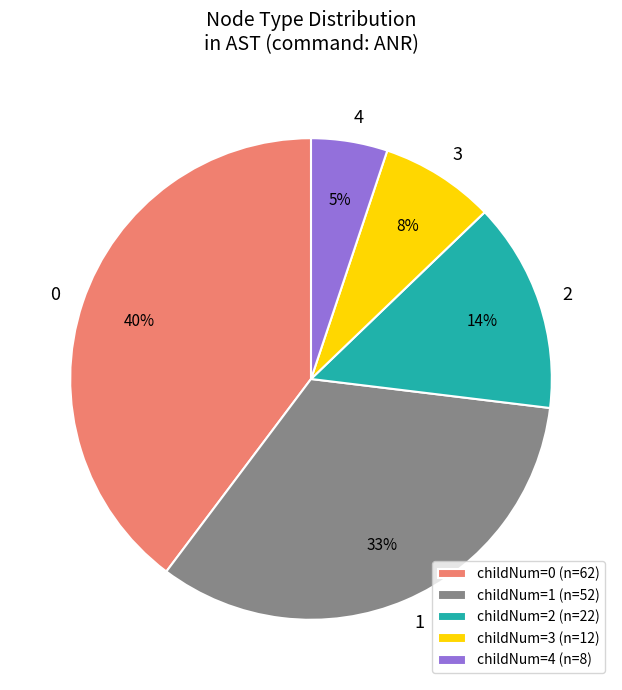

Which has a higher value, 4 or 0?

0